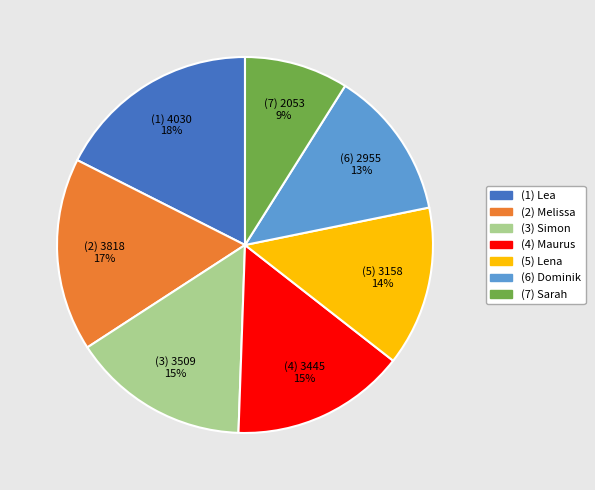

Does any single category account for the majority?

No